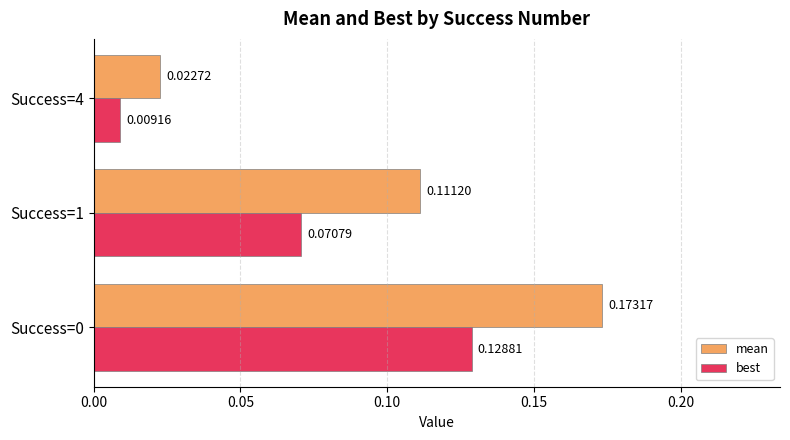

At how many categories does at least one series exceed 0?

3